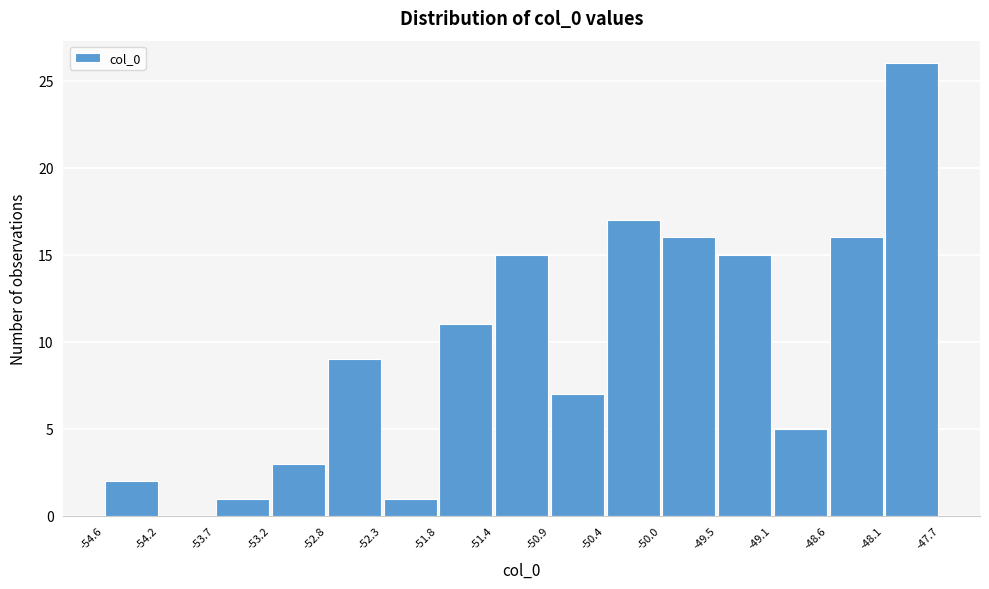

Reading left to right, list every bar in this chart as the range it spans on the x-axis followed by its height. The values are not printed on the chart, so give them approximately, as read against the axis.

-54.6 to -54.2: 2
-54.2 to -53.7: 0
-53.7 to -53.2: 1
-53.2 to -52.8: 3
-52.8 to -52.3: 9
-52.3 to -51.8: 1
-51.8 to -51.4: 11
-51.4 to -50.9: 15
-50.9 to -50.4: 7
-50.4 to -50.0: 17
-50.0 to -49.5: 16
-49.5 to -49.1: 15
-49.1 to -48.6: 5
-48.6 to -48.1: 16
-48.1 to -47.7: 26